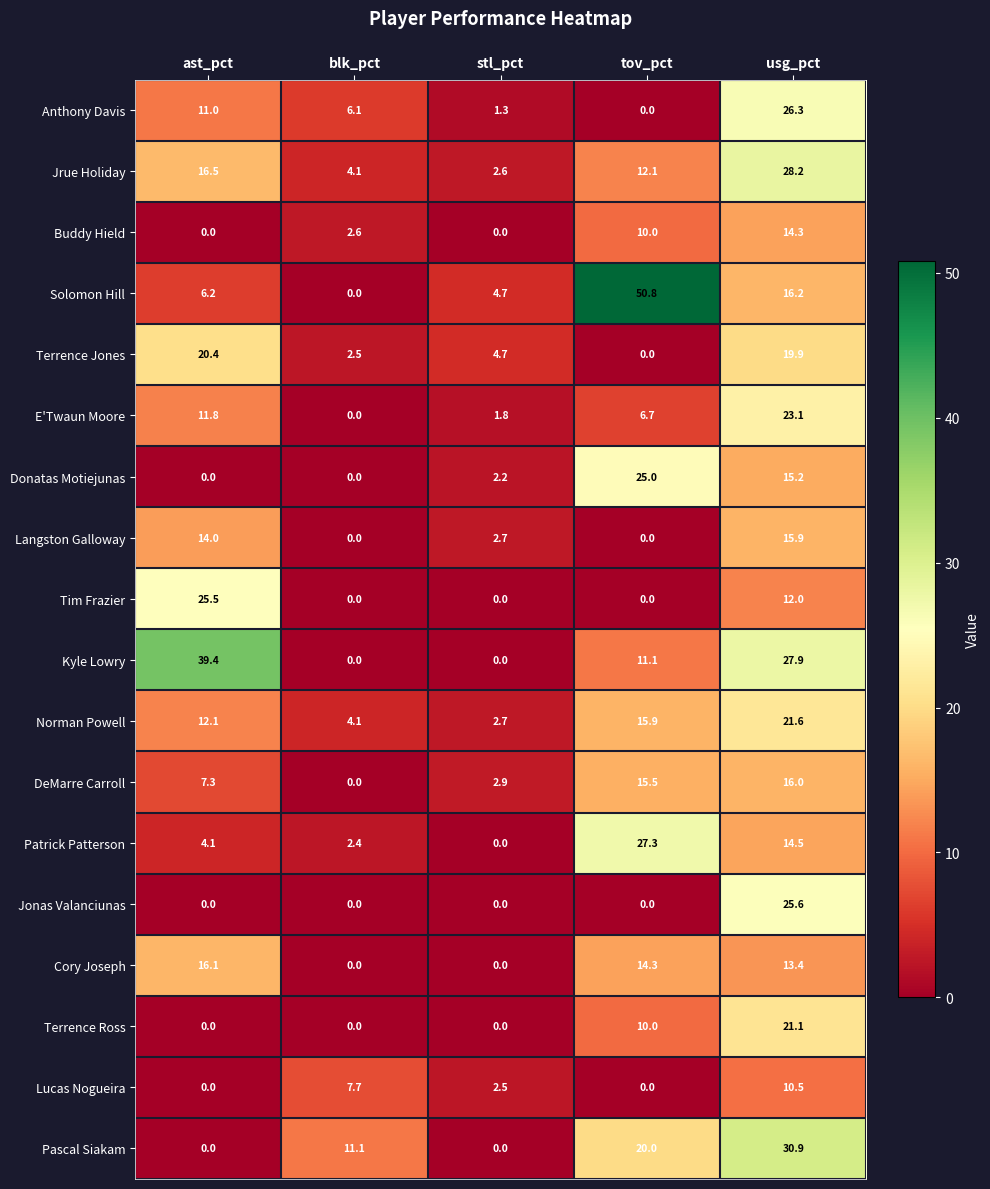

What is the maximum value shown in the chart?

50.8